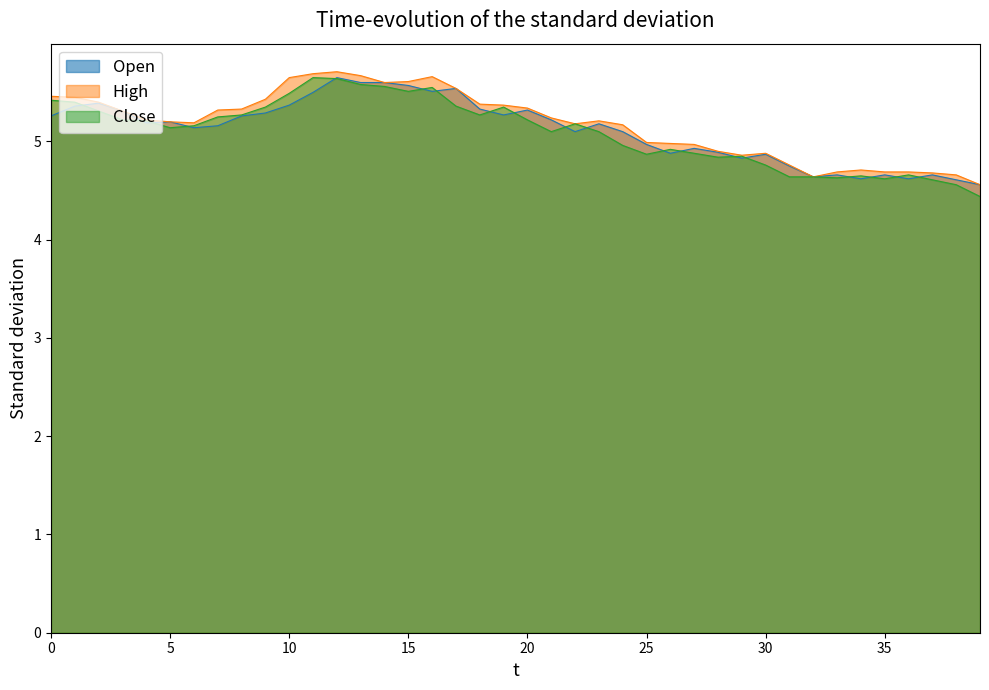

What is the minimum value for Close?

4.4